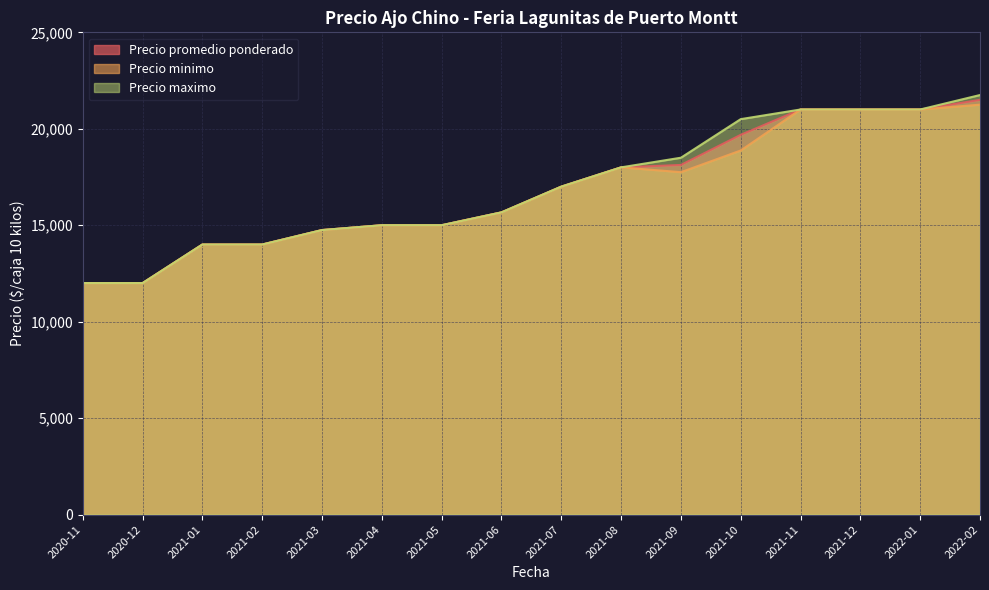

True or false: Precio promedio ponderado and Precio maximo cross at least once.

False